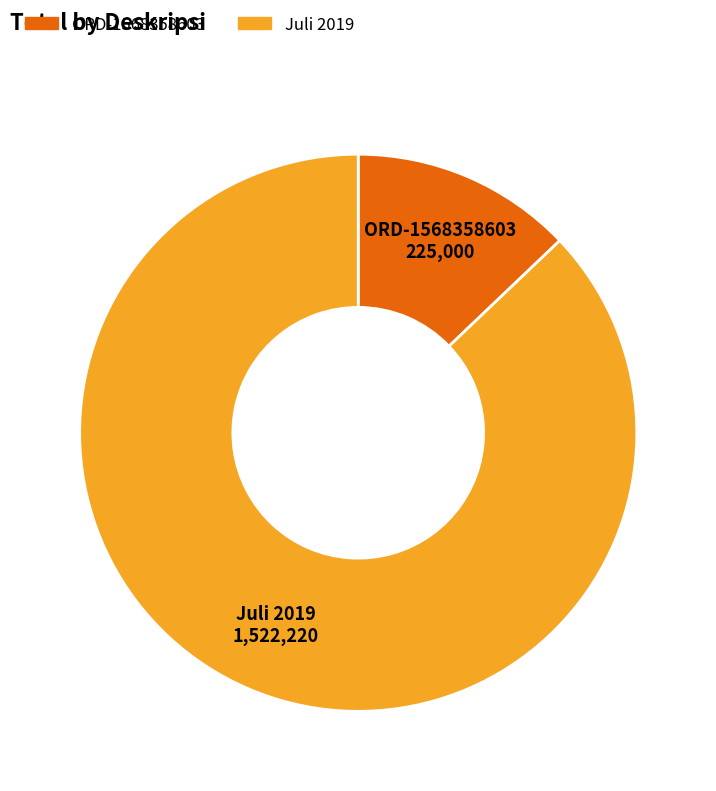

Rank the categories by value from lowest to highest.

ORD-1568358603, Juli 2019